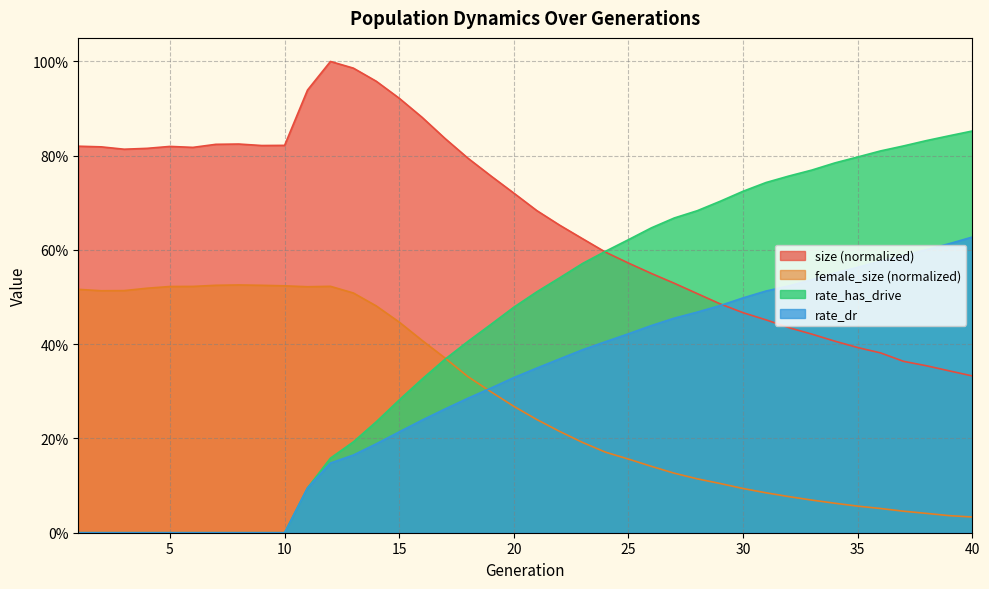

True or false: rate_dr and rate_has_drive cross at least once.

False